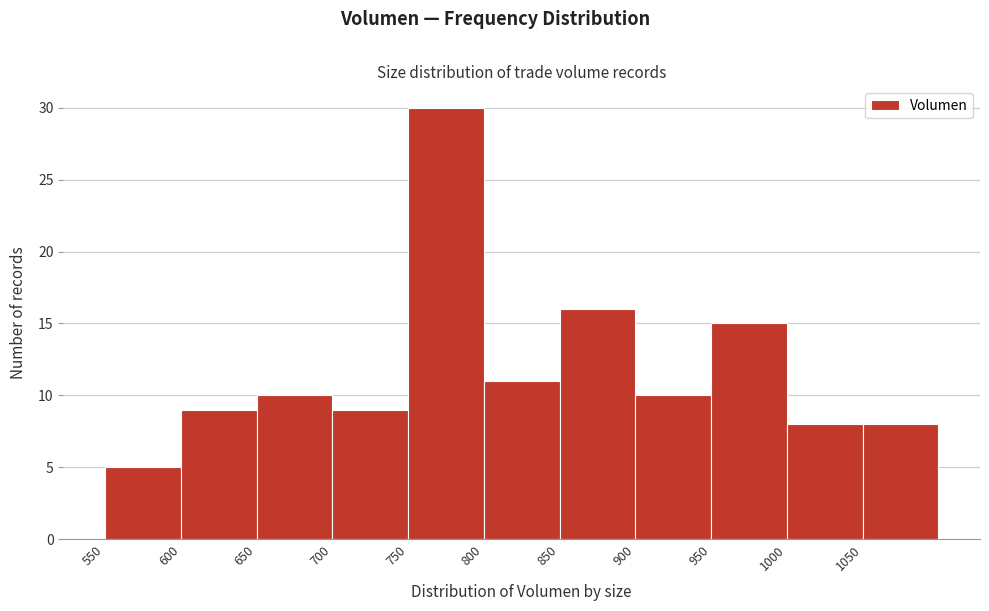

Which range on the x-axis has the tallest bar?

750 to 800